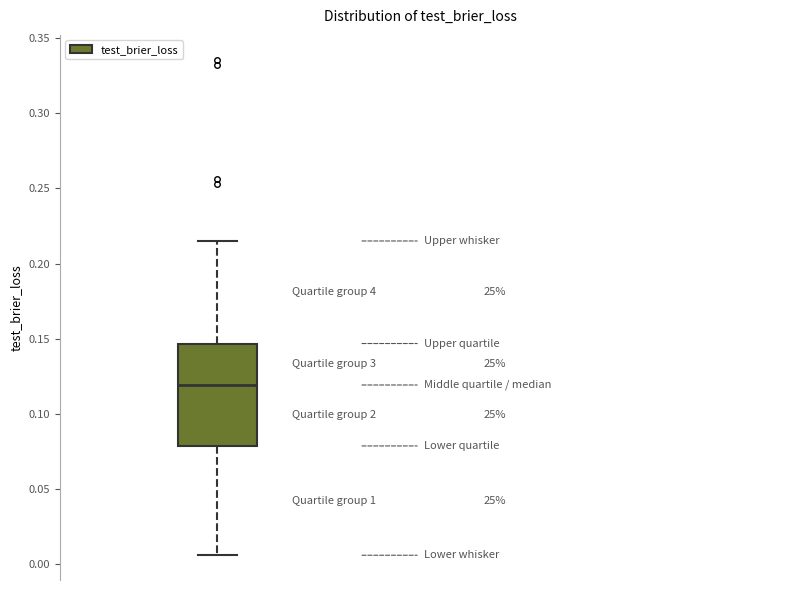

Read this box plot against the y-axis: the position of the median line, the range covered by the box, and the ends of both whiskers. The values are not printed on the chart, so give them approximately, as read against the axis.

median 0.120, box 0.080 to 0.145, whiskers 0.005 to 0.215